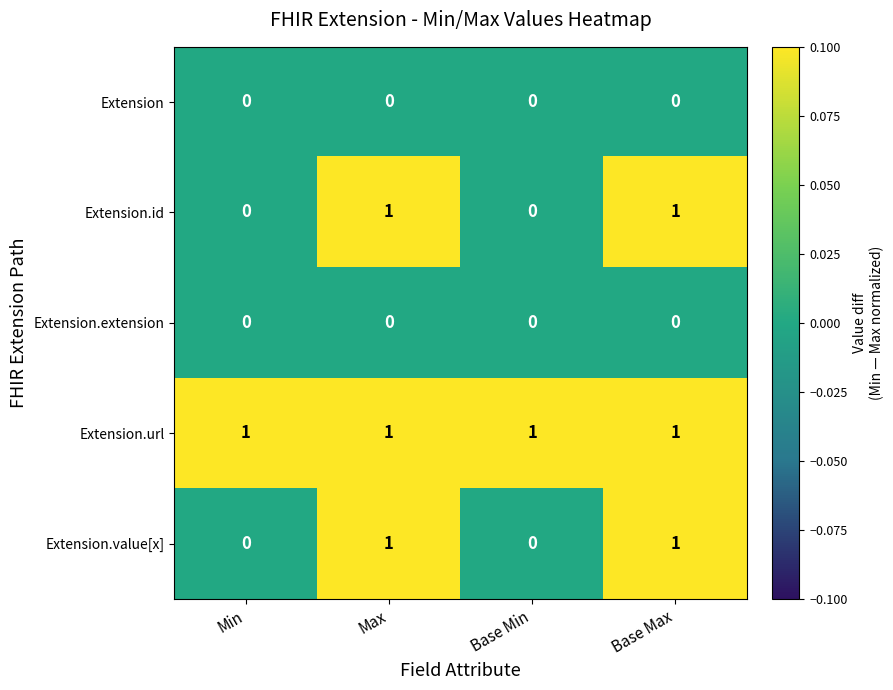

Is it true that Extension.id equals 0 at Base Min?

True